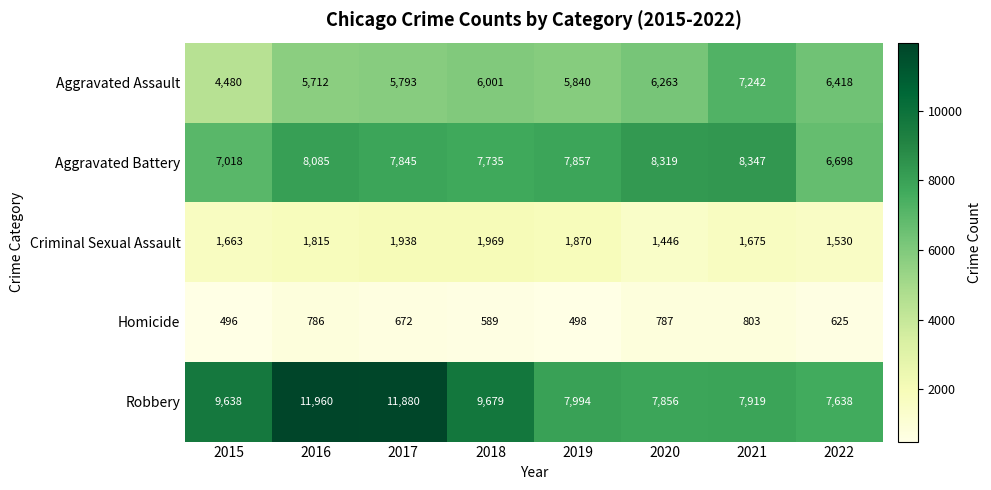

Which series has the largest total across all categories?

Robbery